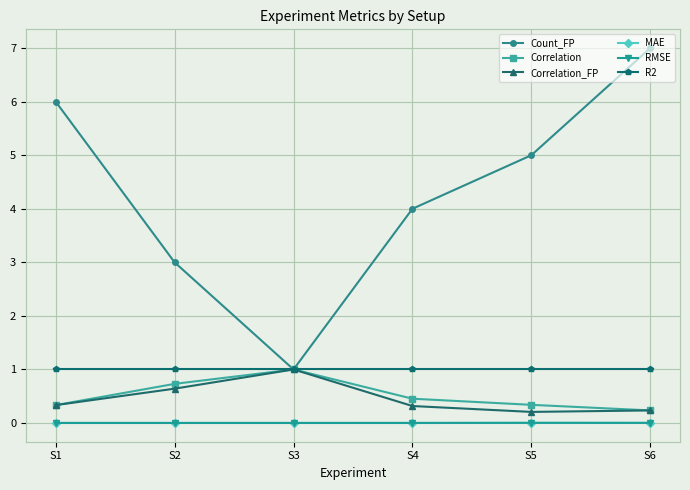

What is the value of the Correlation_FP point at the 5th from the left?

0.2